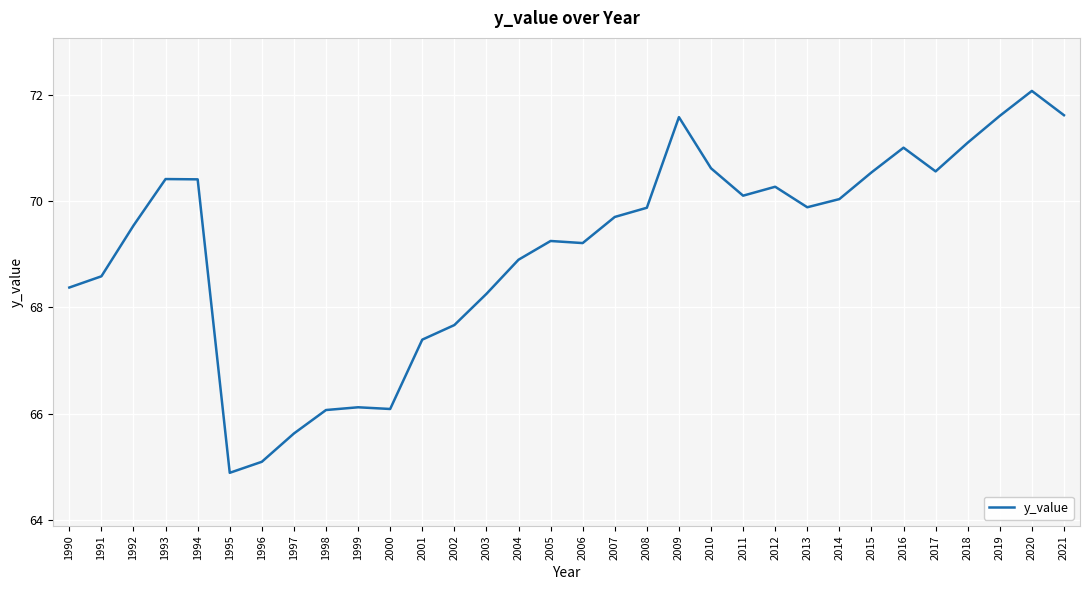

Which has a higher value, 2011 or 2005?

2011